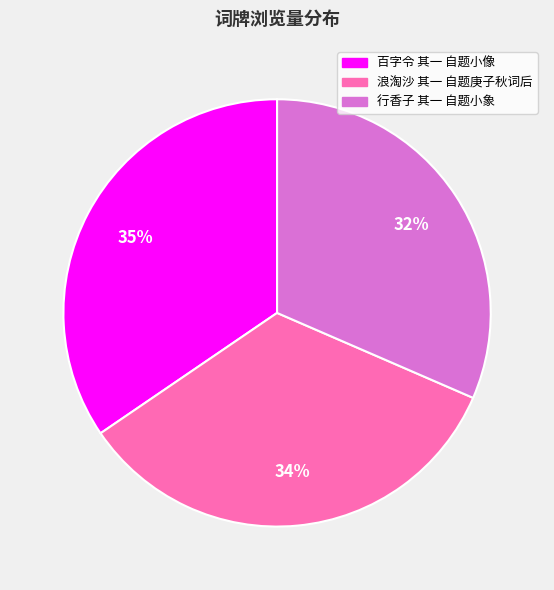

To the nearest percent, what is the difference between the 行香子 其一 自题小象 and 百字令 其一 自题小像 slice percentages?

3%